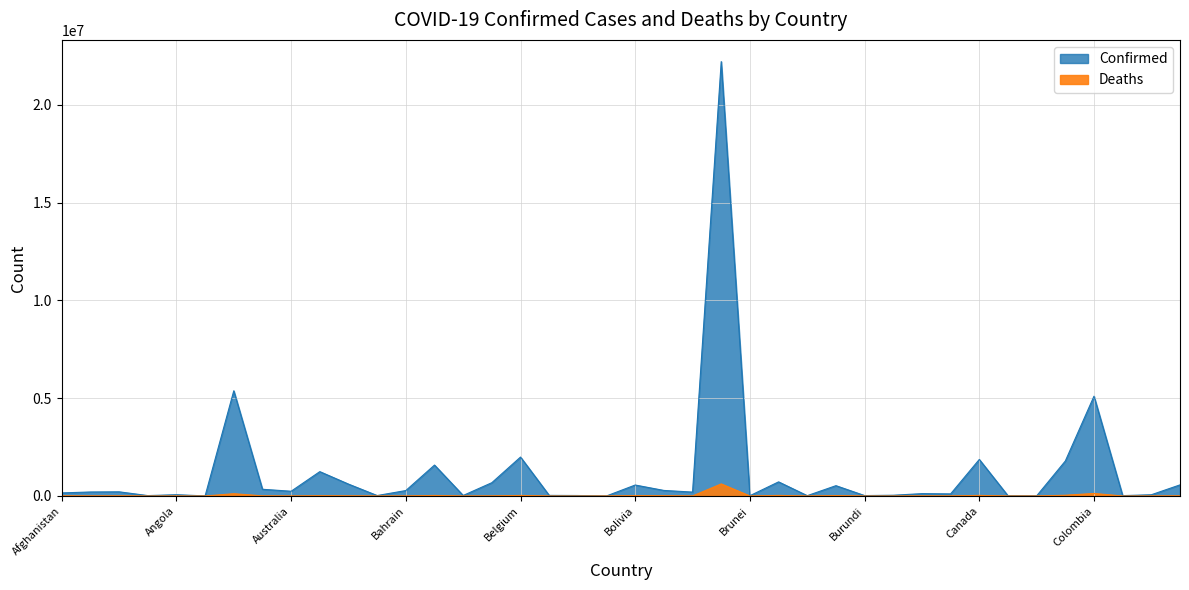

In Confirmed, how many points are lower than both neighbors (excluding endpoints)?

13